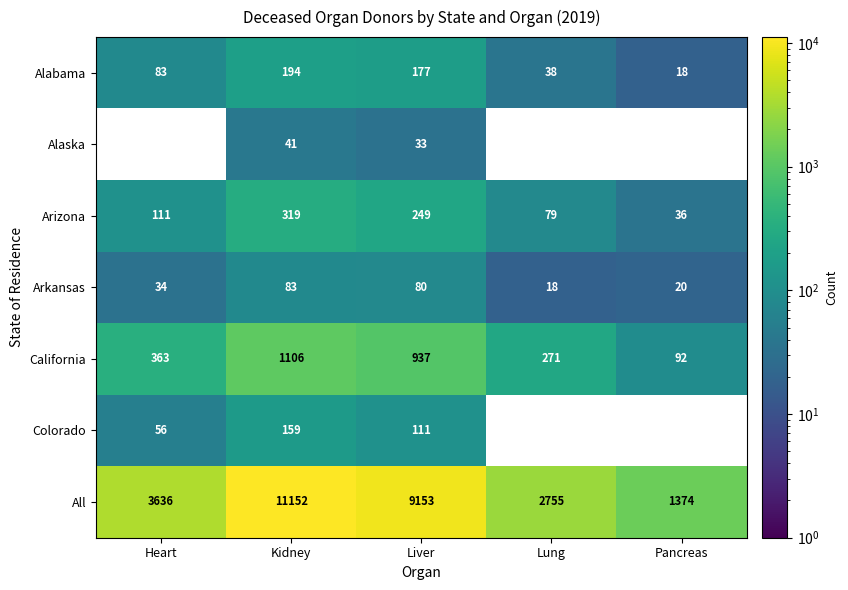

The value of Alaska at Liver is 18.9. True or false?

False